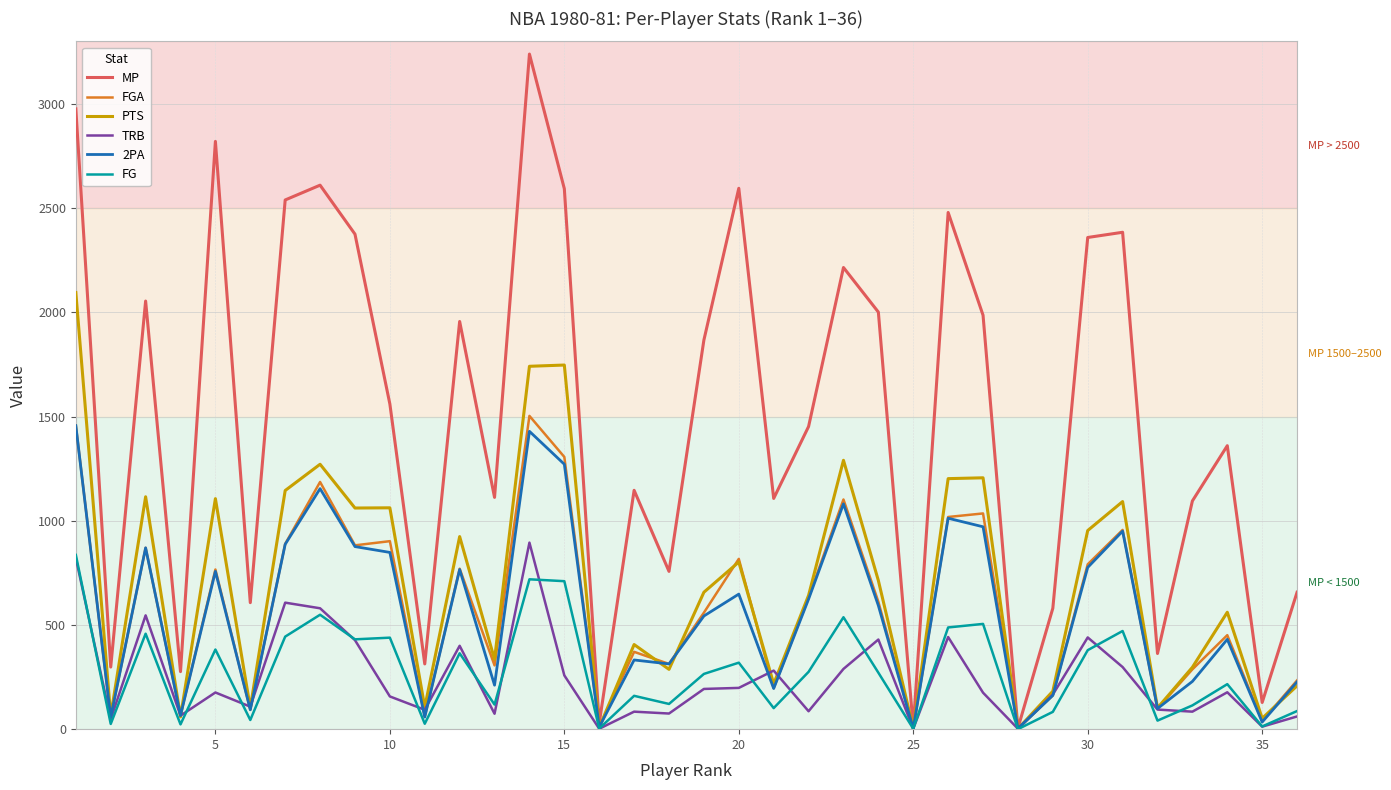

Which series has the largest total across all categories?

MP